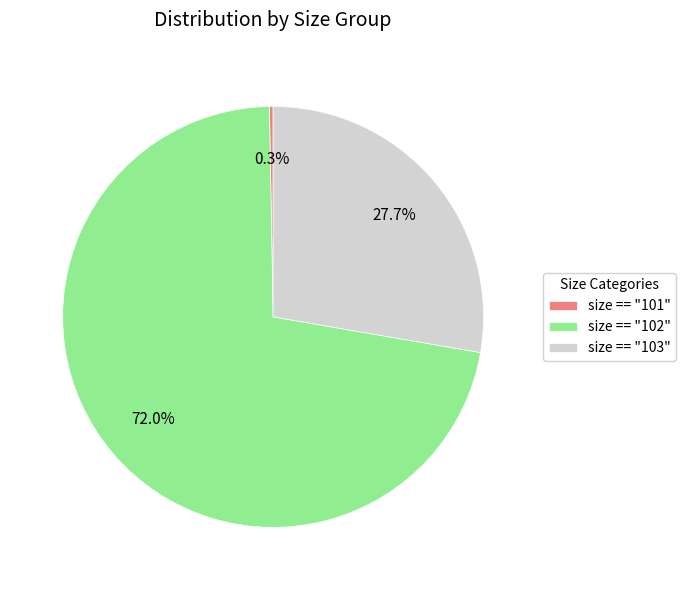

What percentage is the size == "101" slice, to the nearest percent?

0%